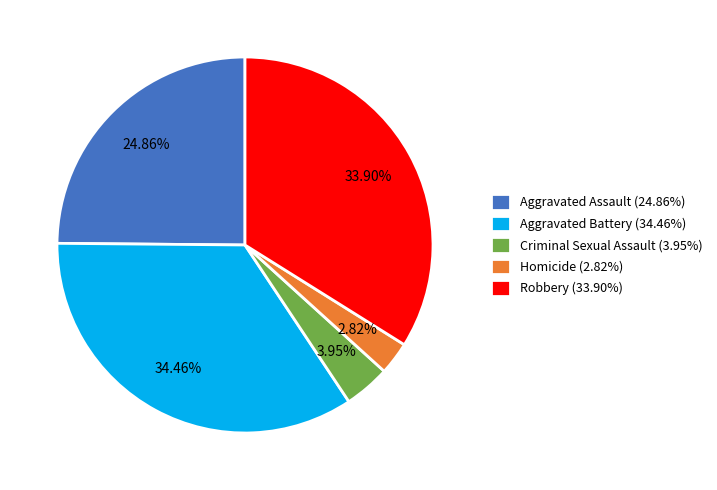

To the nearest percent, what is the difference between the Robbery and Aggravated Assault slice percentages?

9%